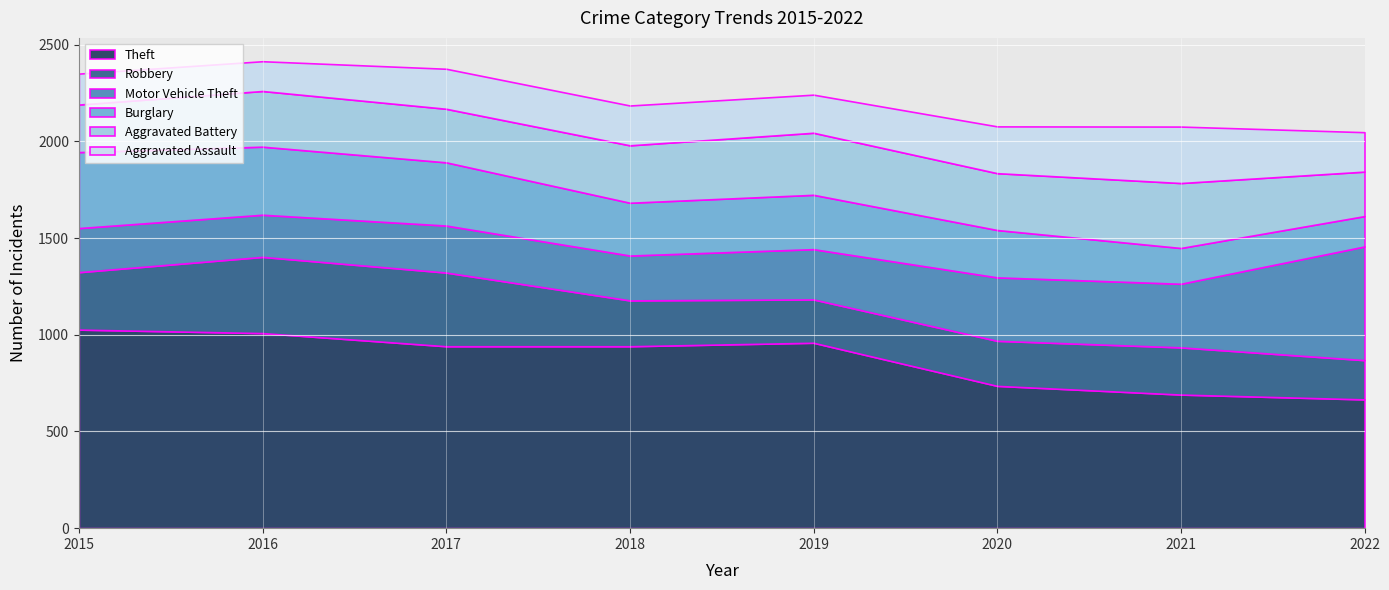

Which category has the lowest value in the Theft series?

2022